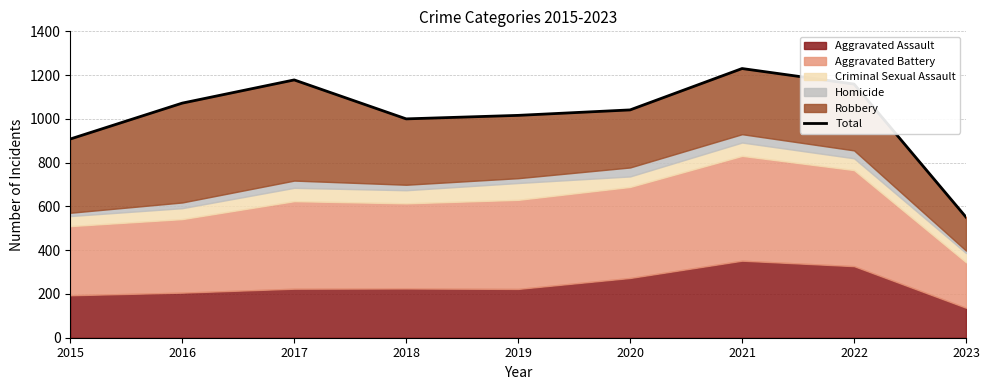

Rank the categories by value from lowest to highest.

2023, 2015, 2018, 2019, 2020, 2016, 2022, 2017, 2021